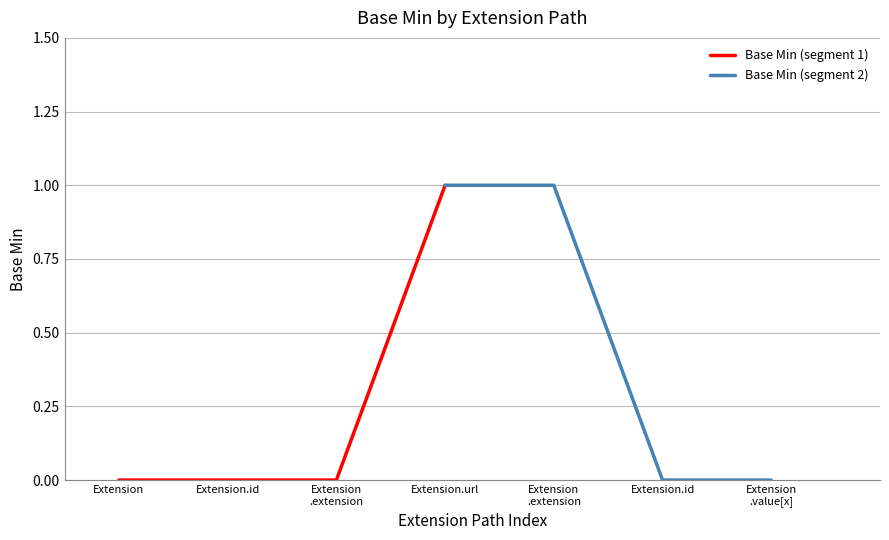

Which series has the largest total across all categories?

Base Min (segment 2)